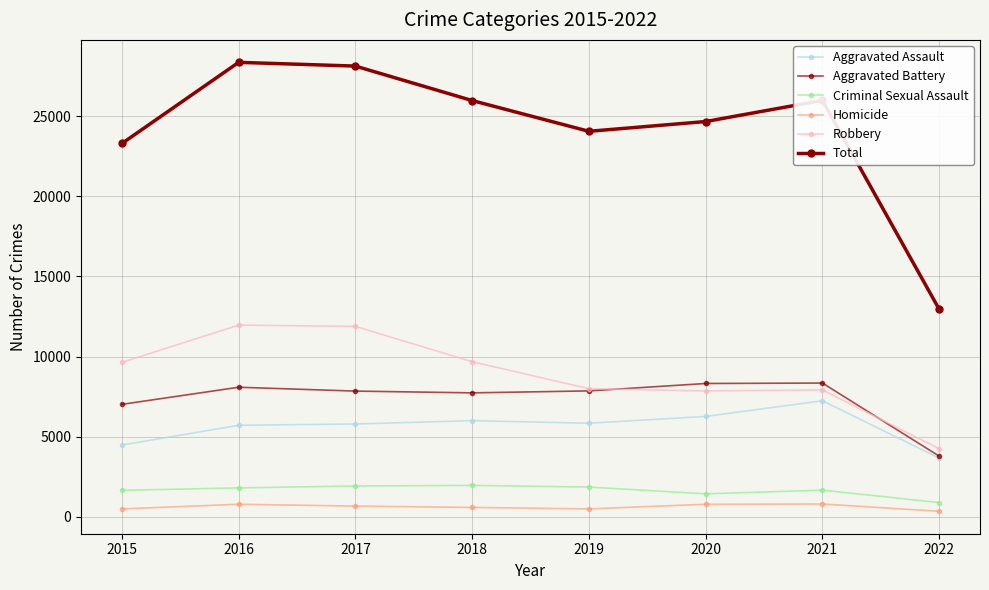

How many series are shown in this chart?

6